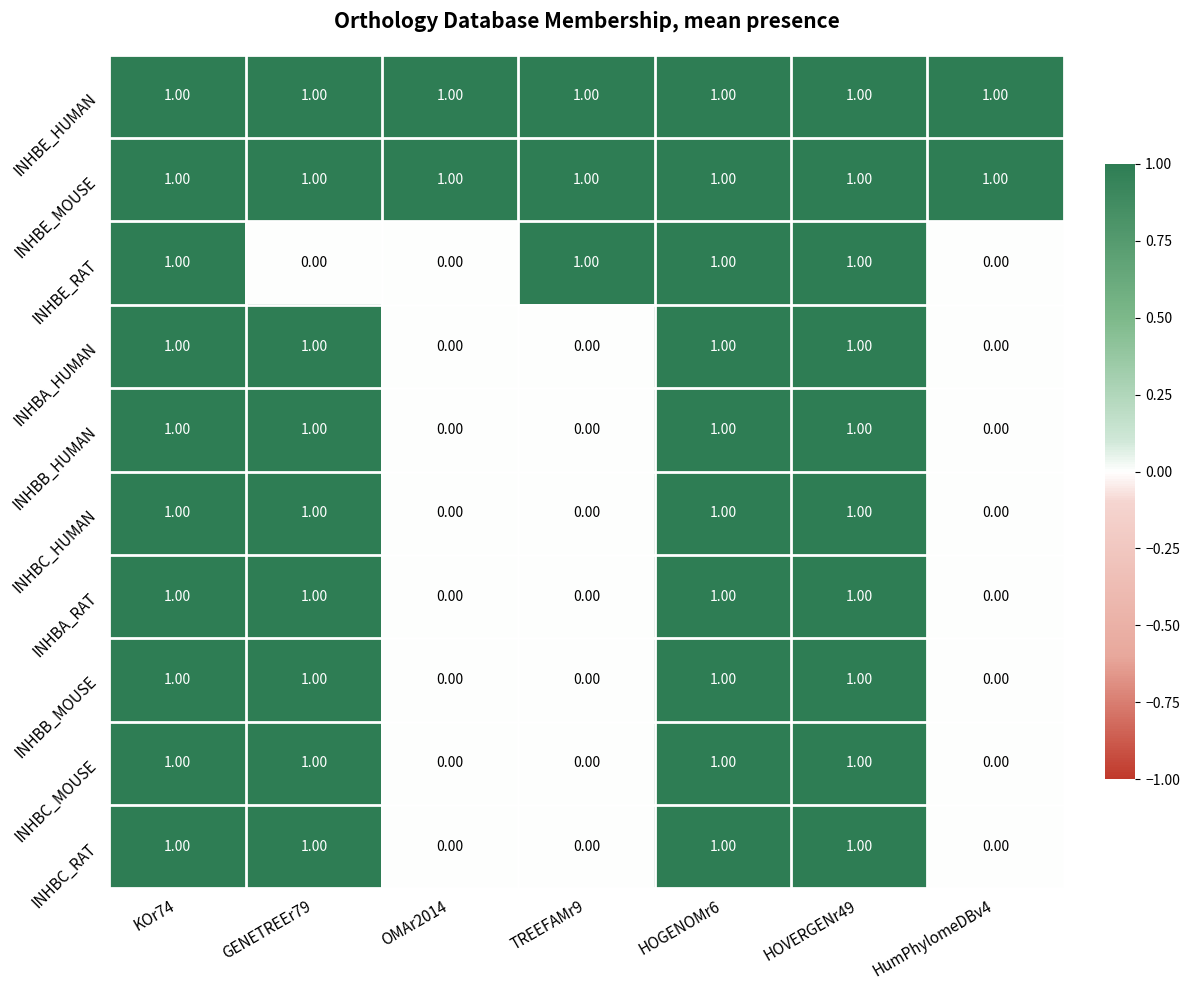

What is the spread (max minus min) of values at GENETREEr79?

1